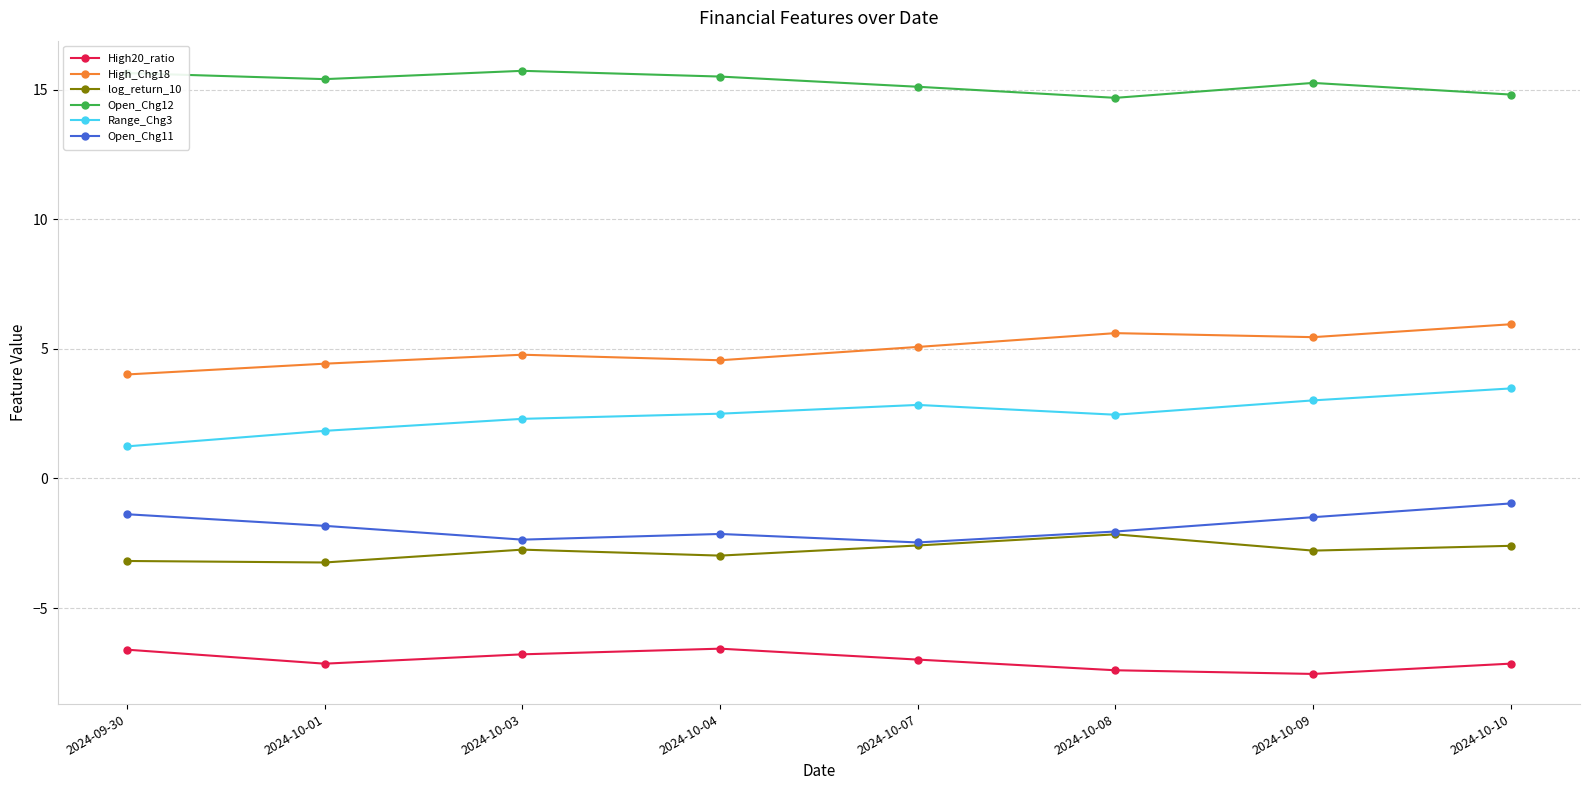

Read the High_Chg18 value at 2024-10-07.

5.1